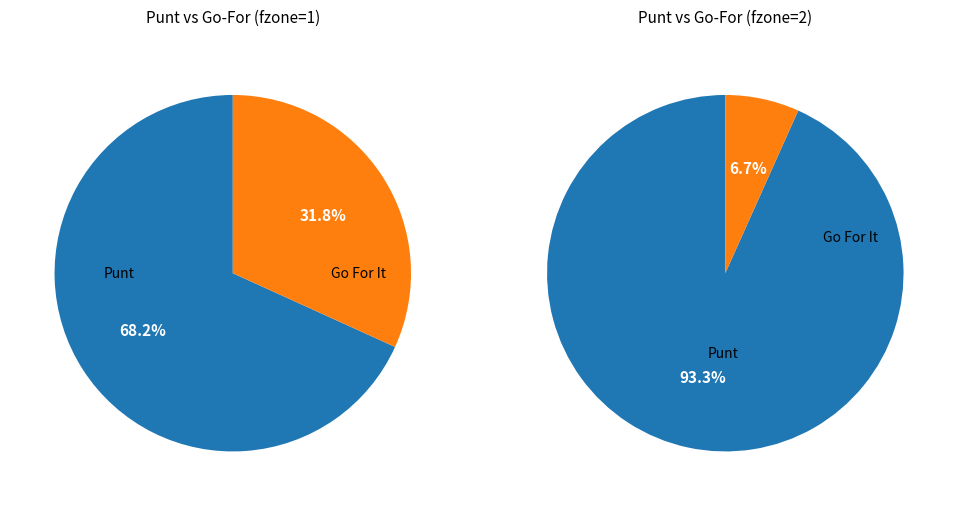

True or false: 8 accounts for 1% of the total.

False